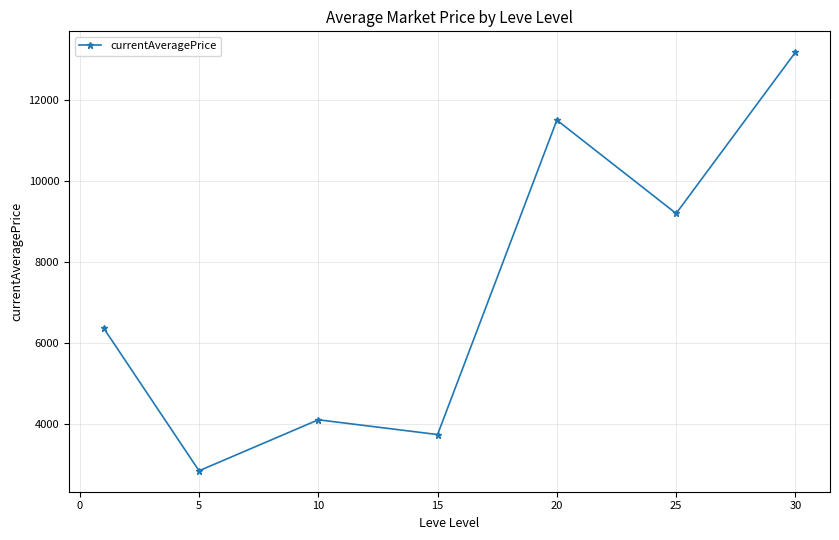

How many data points are above 6366?

4